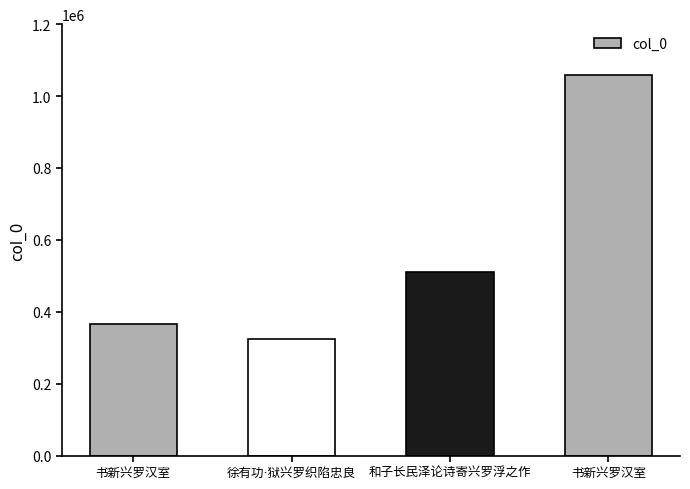

Reading left to right, what are all the values shown in this chart?

书新兴罗汉室=364749	徐有功·狱兴罗织陷忠良=323197	和子长民泽论诗寄兴罗浮之作=510825	书新兴罗汉室=1057466